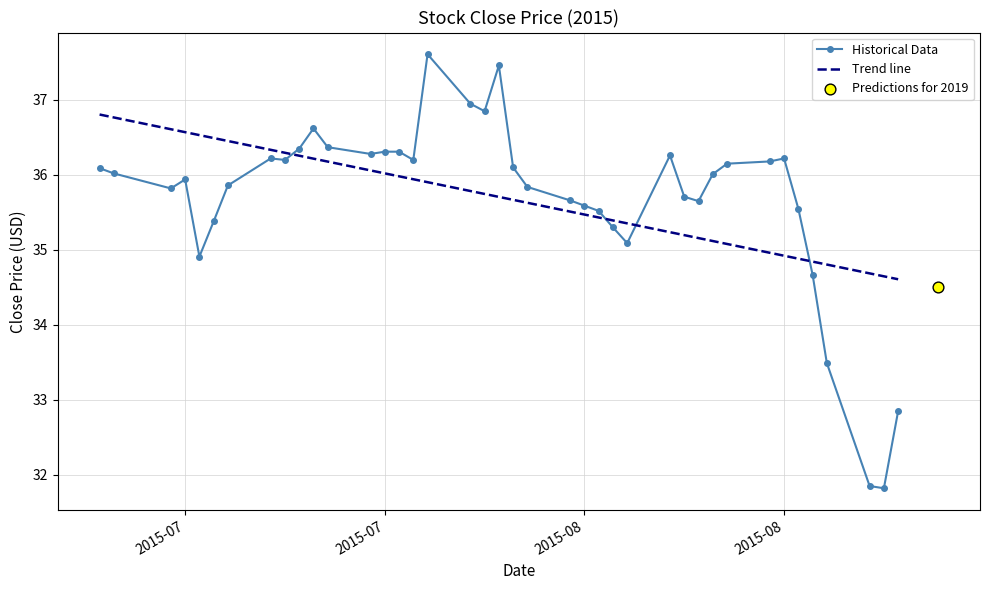

Approximately how many times larger is the value at 2015-08-03 compared to 2015-08-14?

1.0